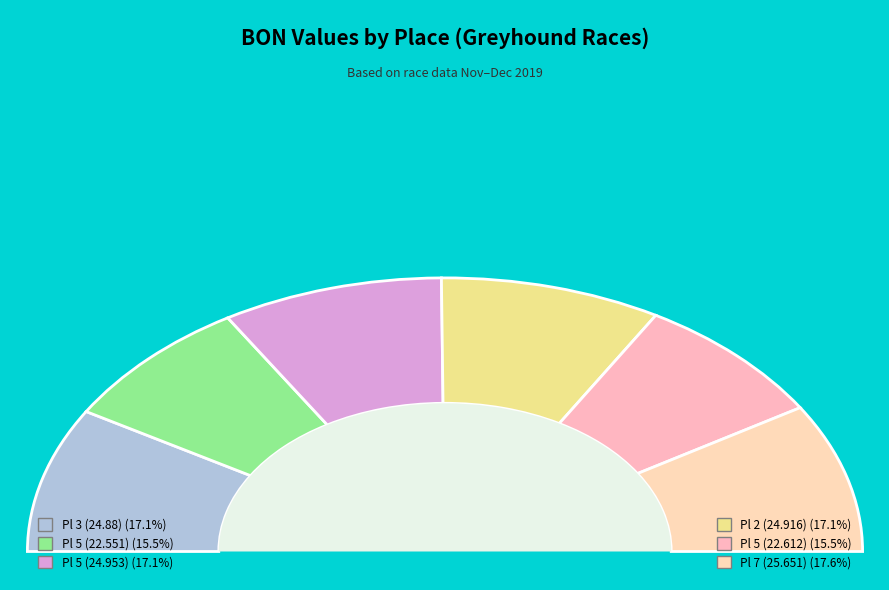

What is the change in value from Pl 3 (24.88) to Pl 5 (22.612)?

-2.3